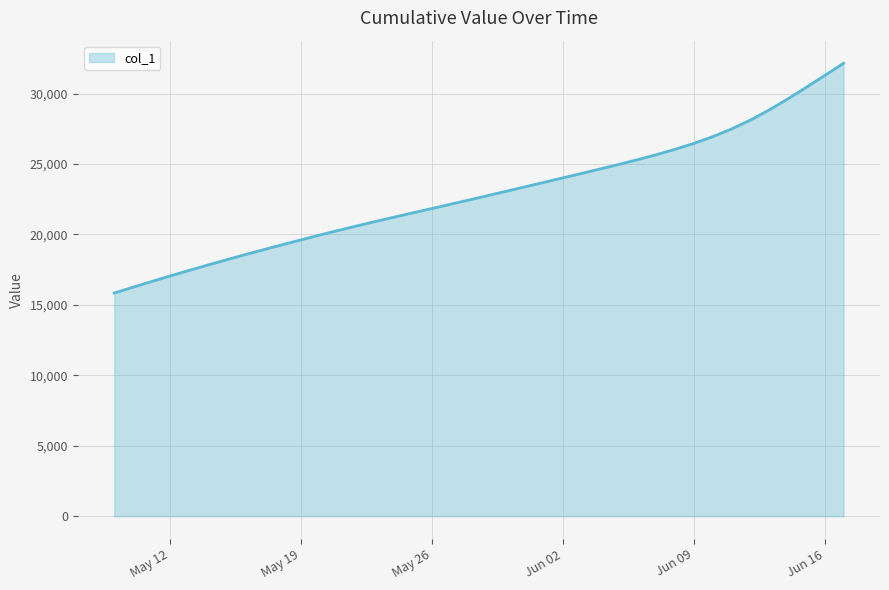

True or false: the data has more than 0 interior local peaks.

False